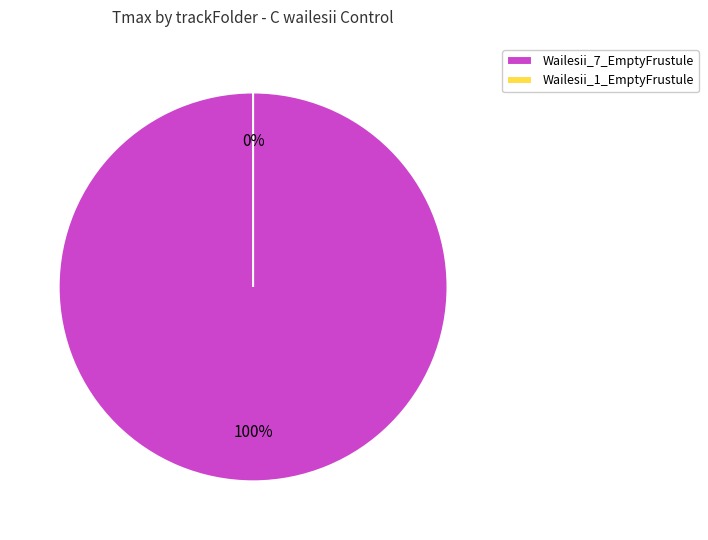

To the nearest percent, what is the difference between the largest and smallest slice percentages?

100%